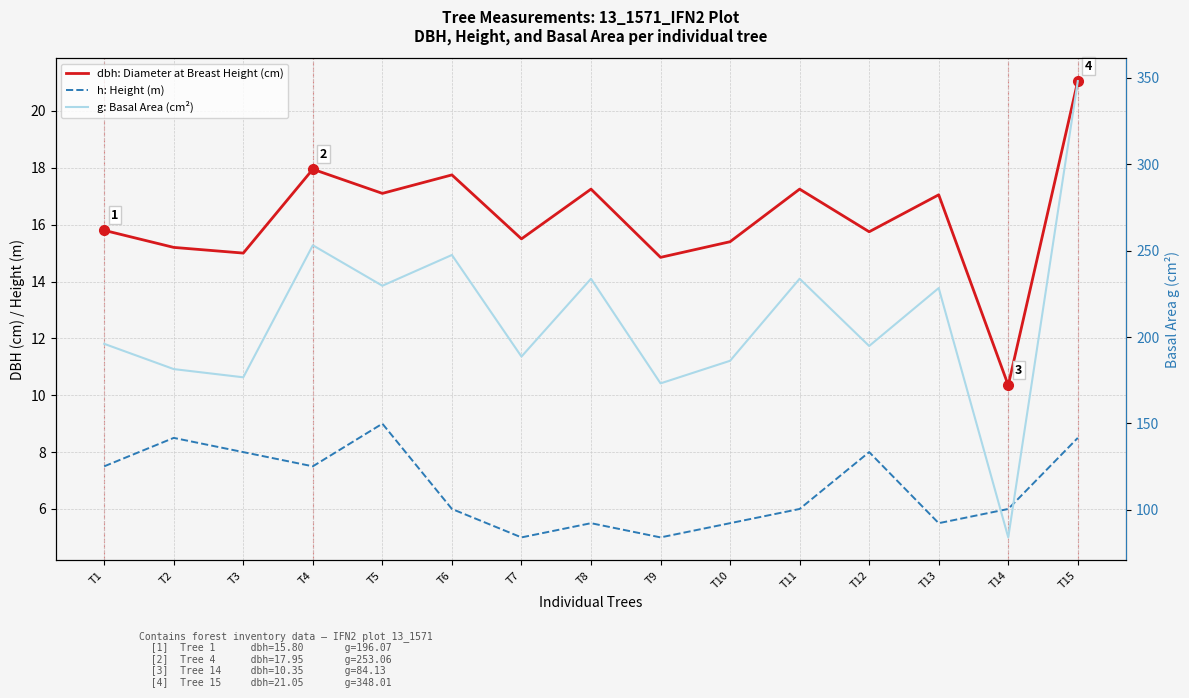

Reading left to right, extract all data points from this chart.

dbh: Diameter at Breast Height (cm): 15.8	15.2	15.0	17.9	17.1	17.8	15.5	17.2	14.8	15.4	17.2	15.8	17.1	10.3	21.1
h: Height (m): 7.5	8.5	8.0	7.5	9.0	6.0	5.0	5.5	5.0	5.5	6.0	8.0	5.5	6.0	8.5
g: Basal Area (cm²): 196.1	181.5	176.7	253.1	229.7	247.4	188.7	233.7	173.2	186.3	233.7	194.8	228.3	84.1	348.0